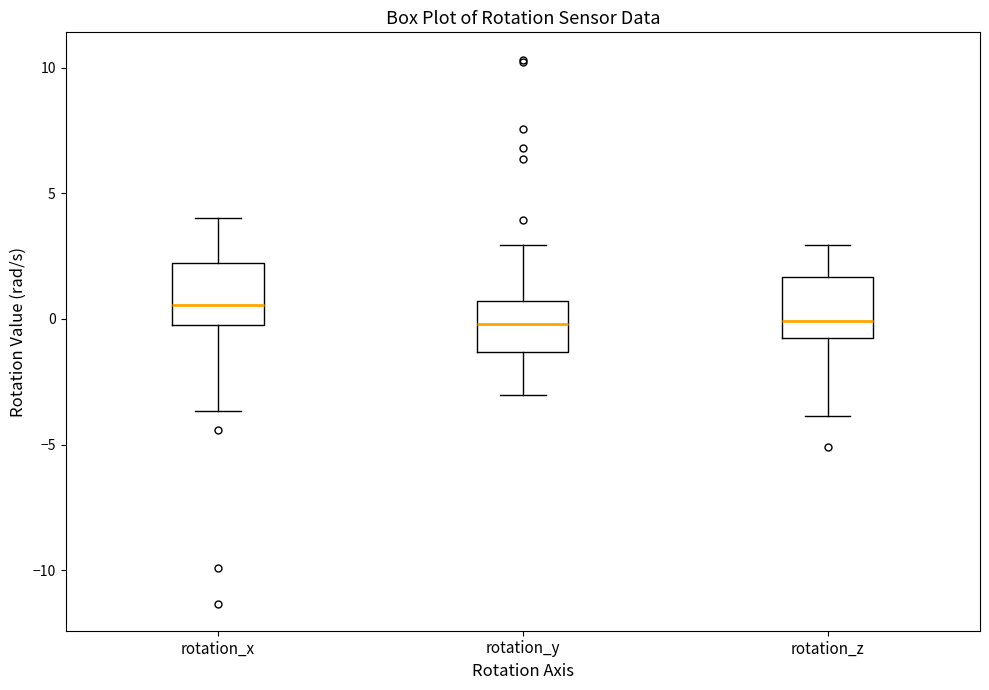

Reading left to right, read every box against the y-axis: the position of its median line, the range the box covers, and the ends of its whiskers. The values are not printed on the chart, so give them approximately, as read against the axis.

rotation_x: median 0.5, box -0.5 to 2.0, whiskers -3.5 to 4.0
rotation_y: median 0.0, box -1.5 to 0.5, whiskers -3.0 to 3.0
rotation_z: median 0.0, box -1.0 to 1.5, whiskers -4.0 to 3.0